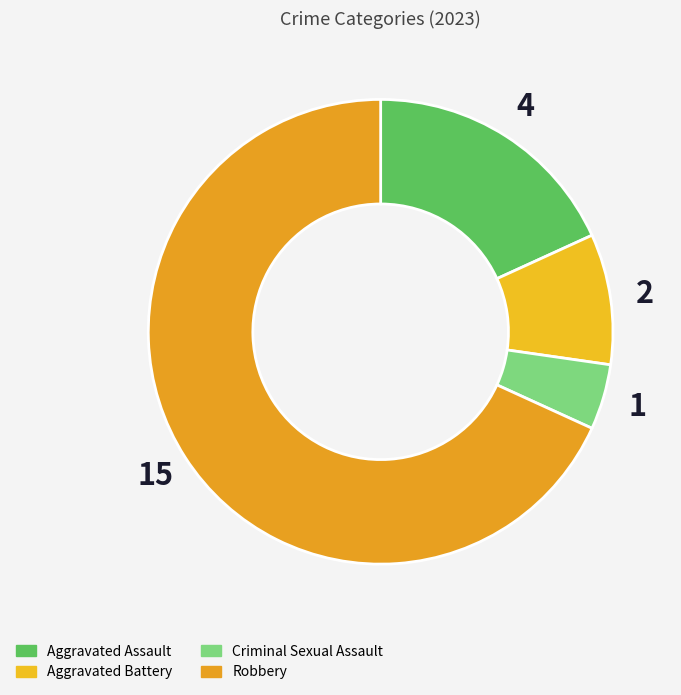

Is there any slice that represents more than half of the pie?

Yes